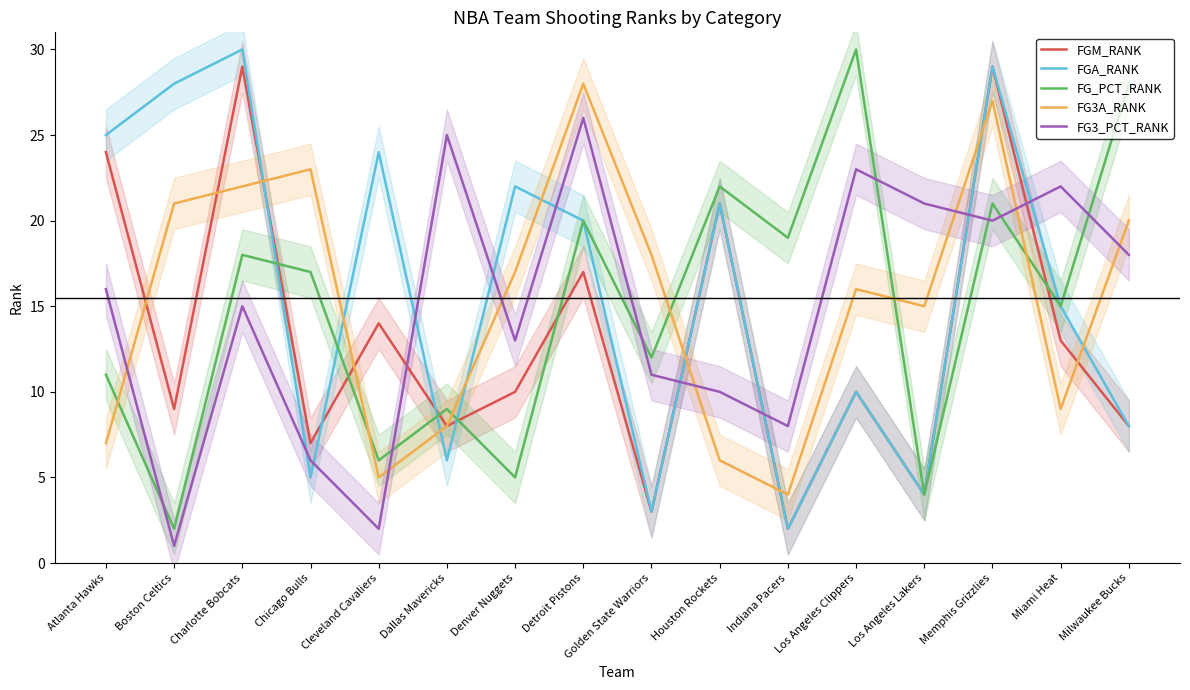

What is the maximum value for FG3_PCT_RANK?

26